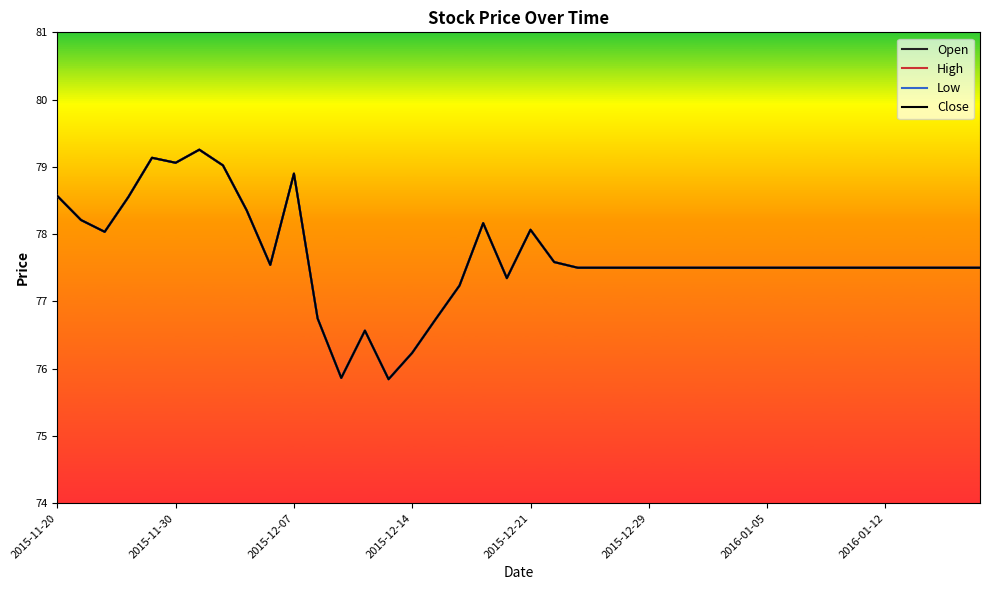

At how many categories does at least one series exceed 76?

38